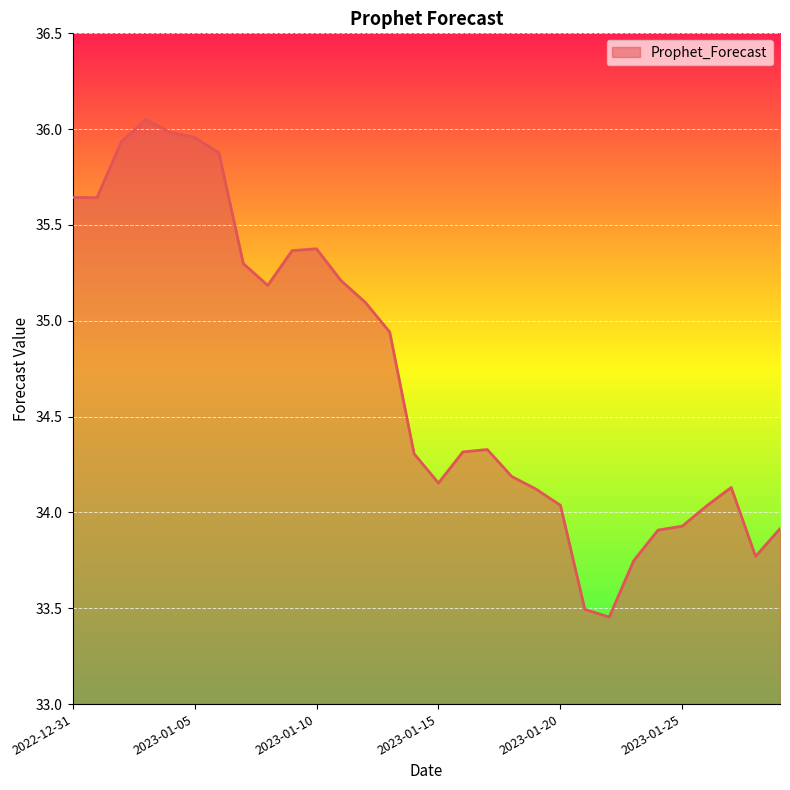

What is the minimum value shown in the chart?

33.5